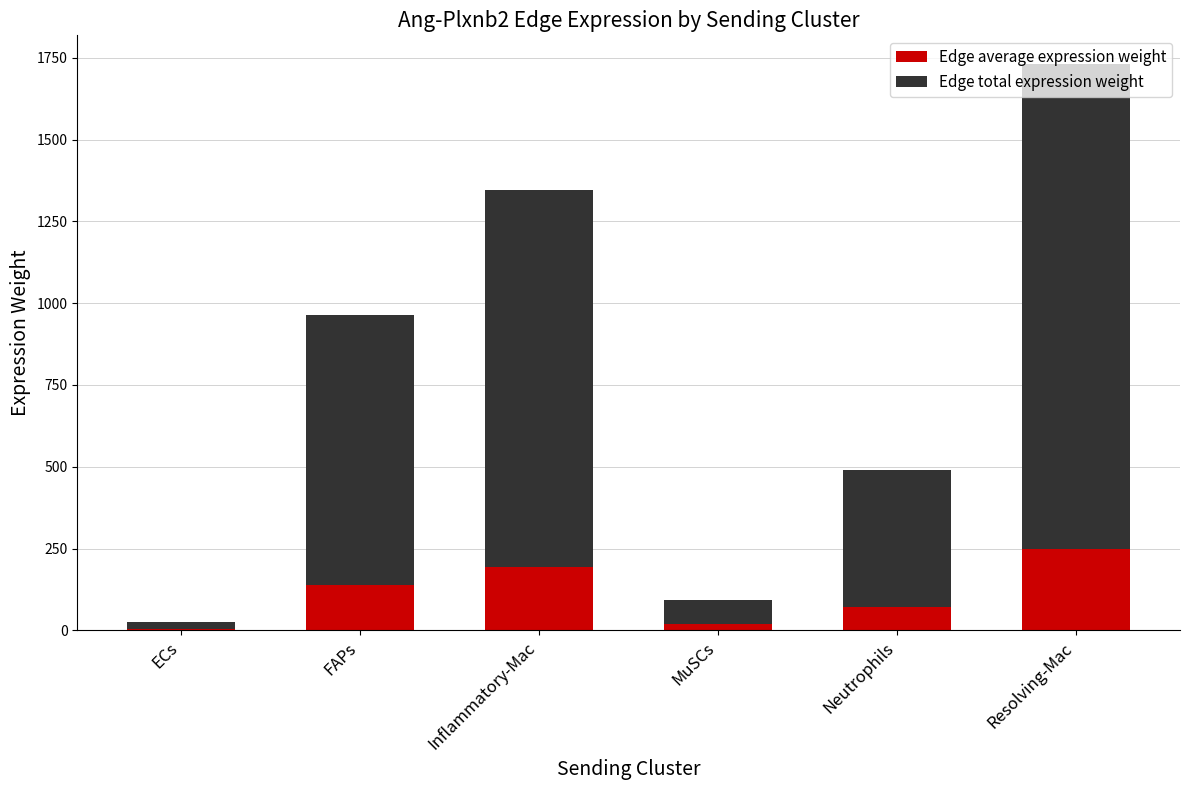

Count the number of data series in this chart.

2